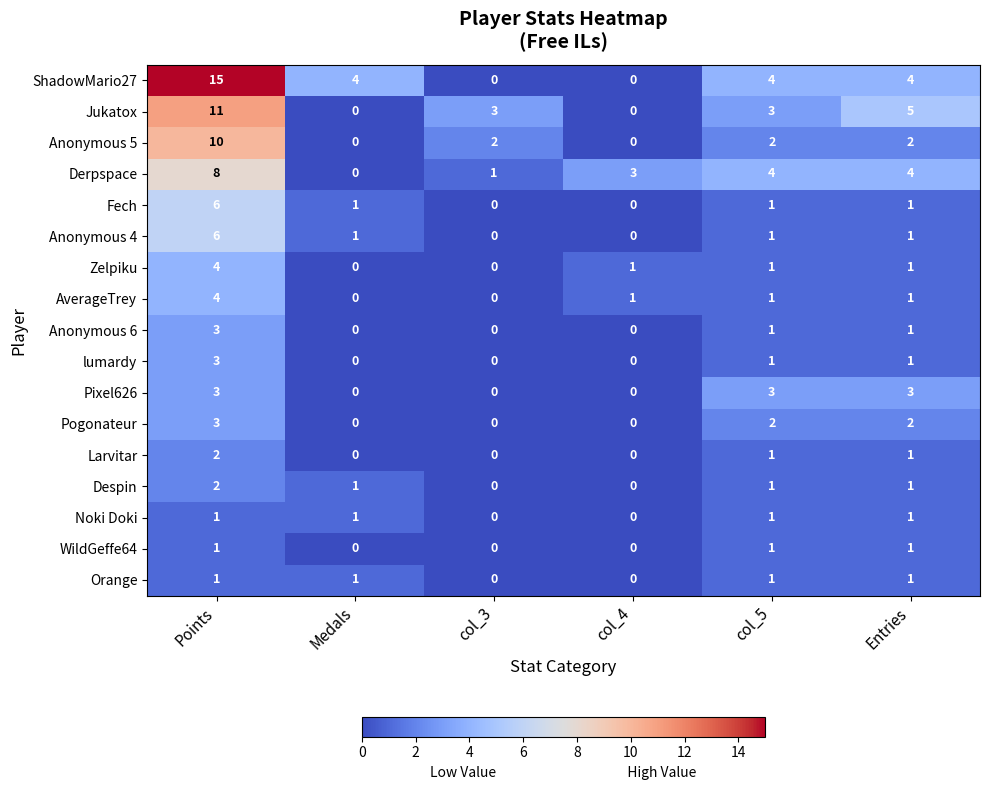

How many data points in Orange are less than 1?

2